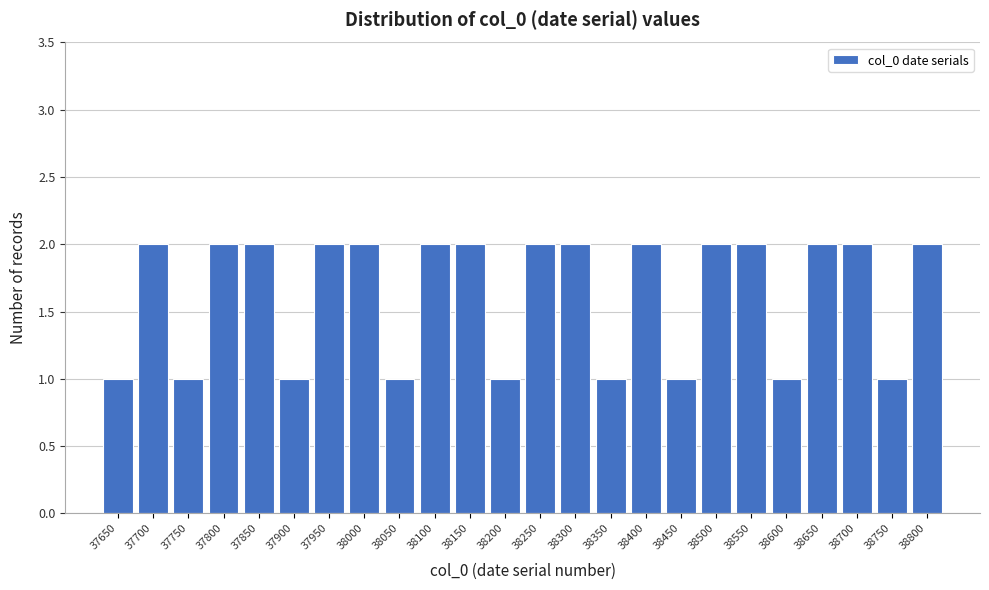

Reading left to right, list all the values displayed in this chart.

1	2	1	2	2	1	2	2	1	2	2	1	2	2	1	2	1	2	2	1	2	2	1	2